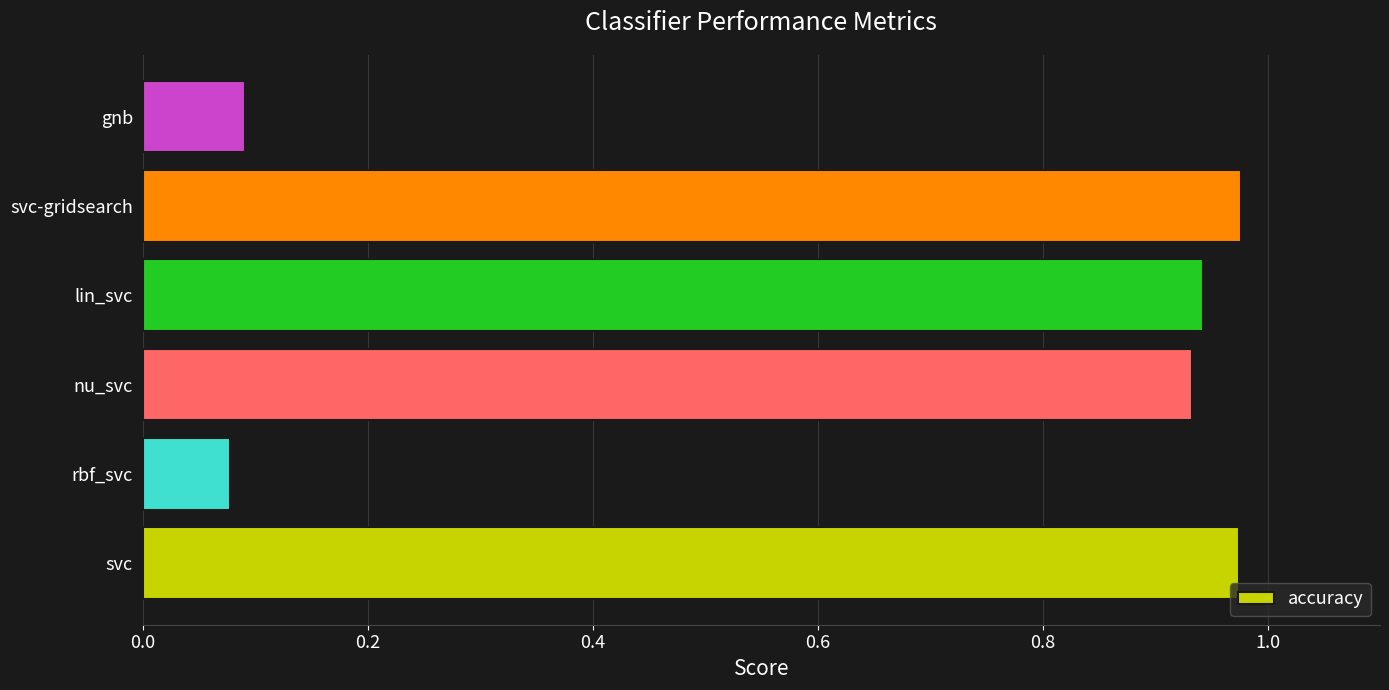

The value at svc-gridsearch is 0.3. True or false?

False